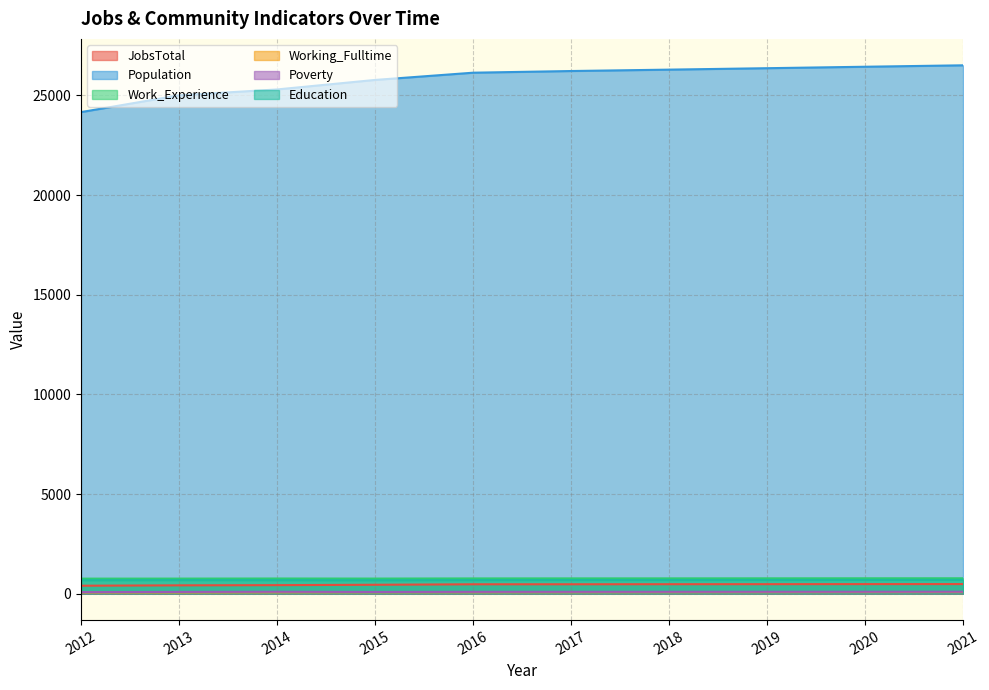

What is the lowest value of the Work_Experience series?

755